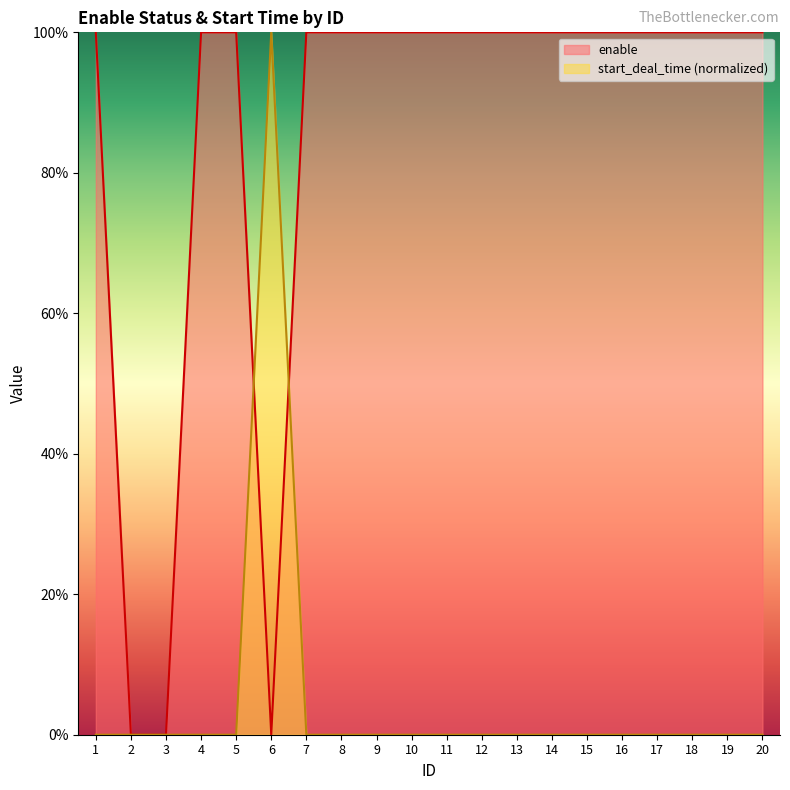

At which category is the sum across all series the highest?

1